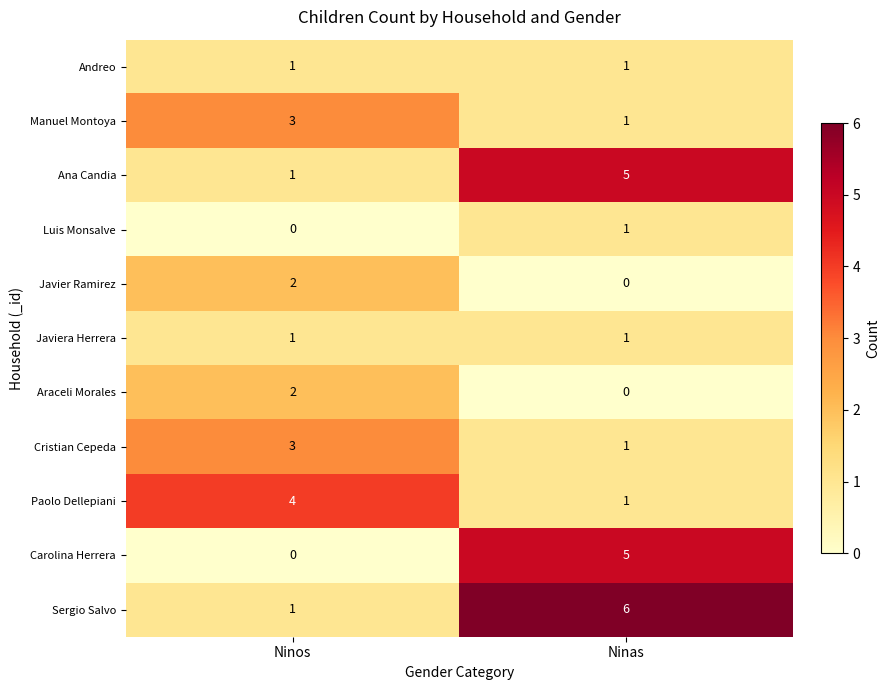

Is it true that Javiera Herrera equals 1 at Ninos?

True